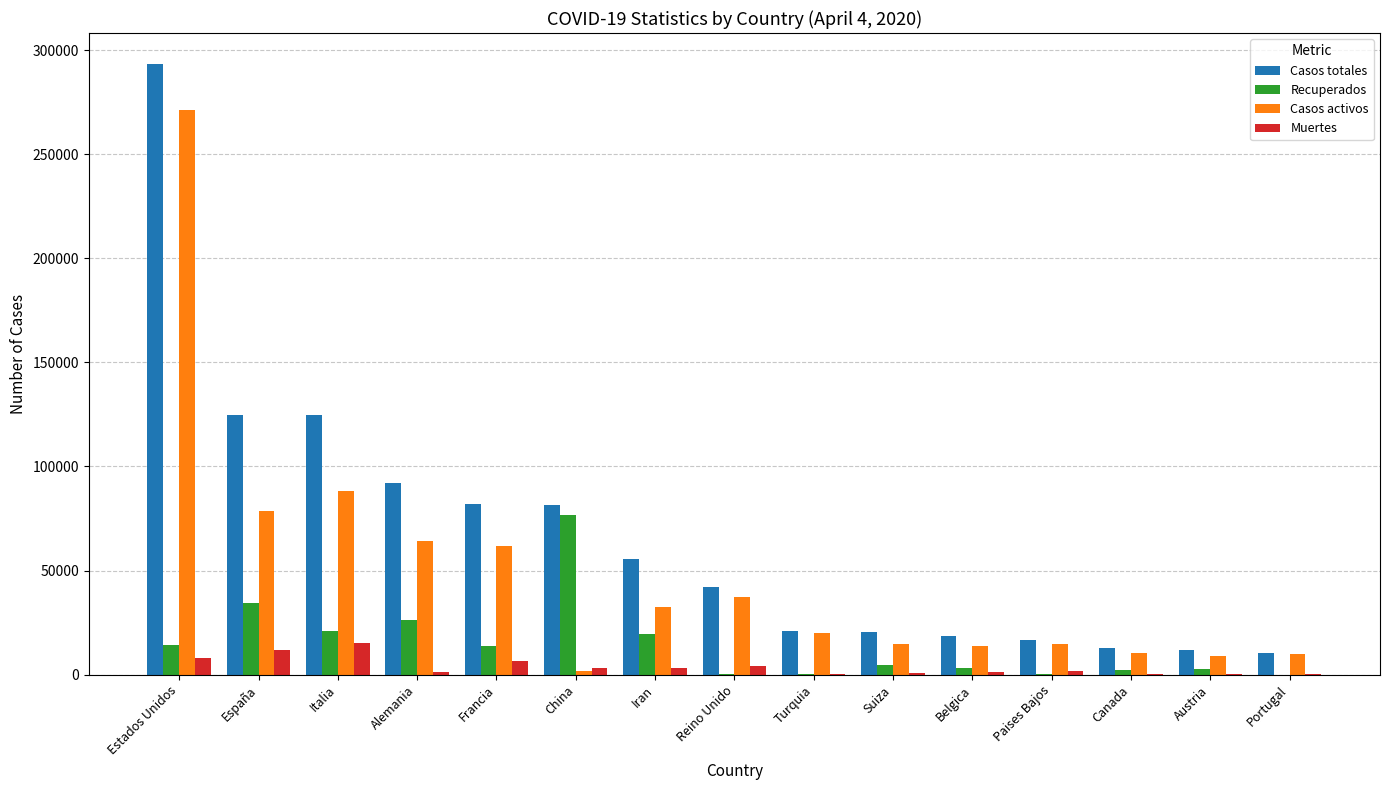

Is it true that Casos activos equals 149664 at Estados Unidos?

False